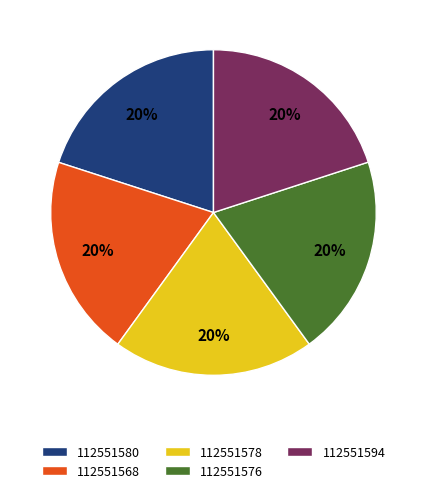

To the nearest percent, what portion does 112551594 represent?

20%